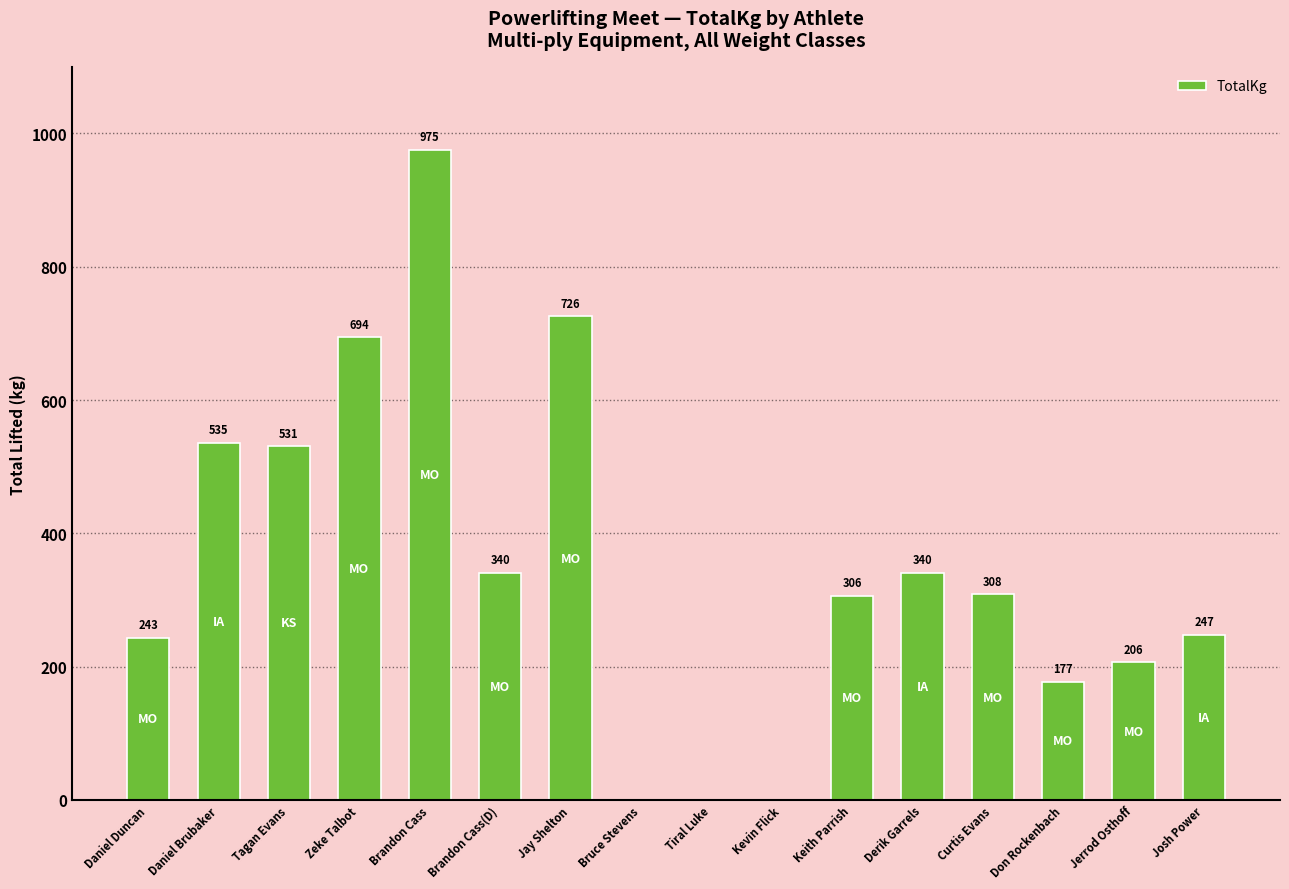

The value at Bruce Stevens is 399.3. True or false?

False